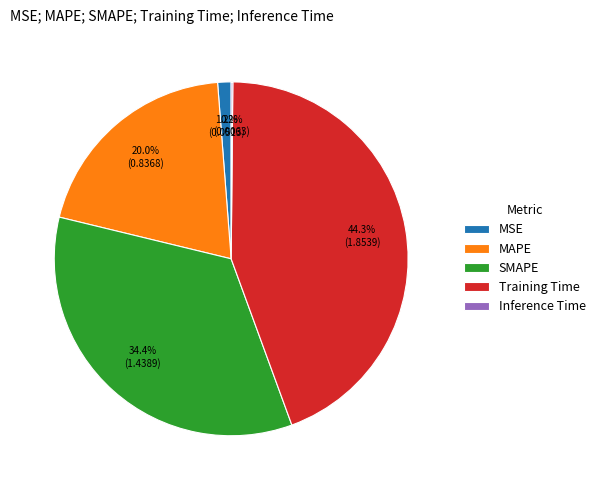

To the nearest percent, what portion does Training Time represent?

44%